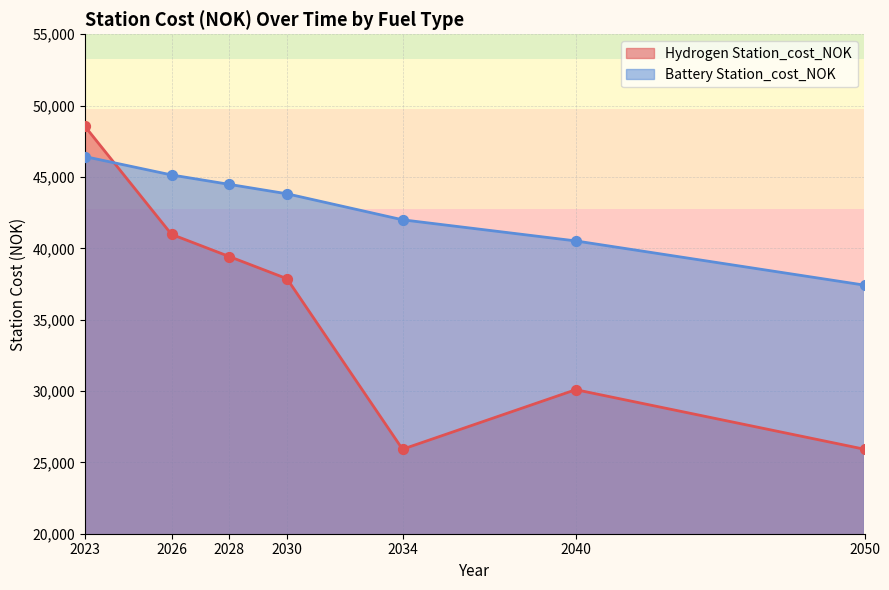

Is the value of Battery Station_cost_NOK at 2050 greater than the value of Hydrogen Station_cost_NOK at 2050?

Yes